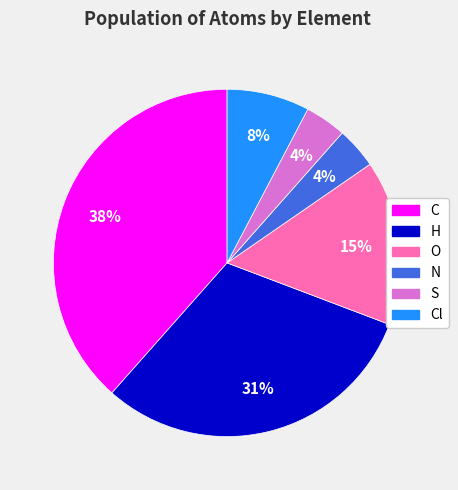

How many slices are in this pie chart?

6